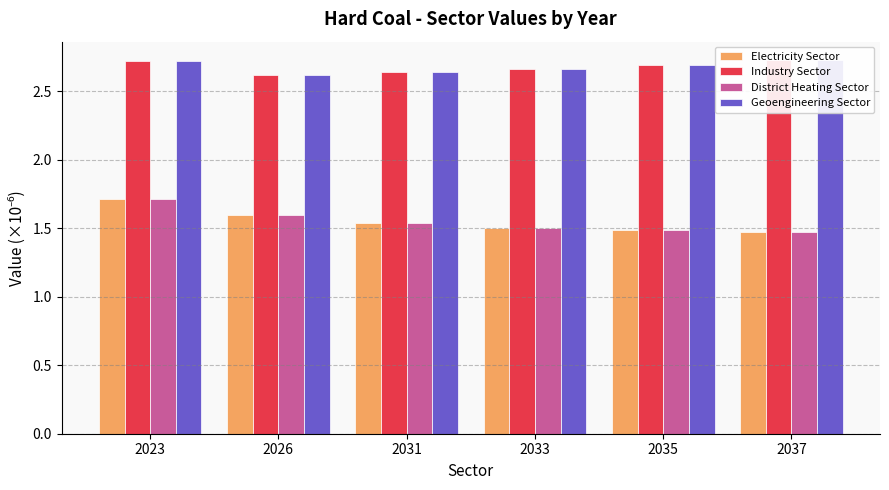

The value of Geoengineering Sector at 2035 is 3.9. True or false?

False